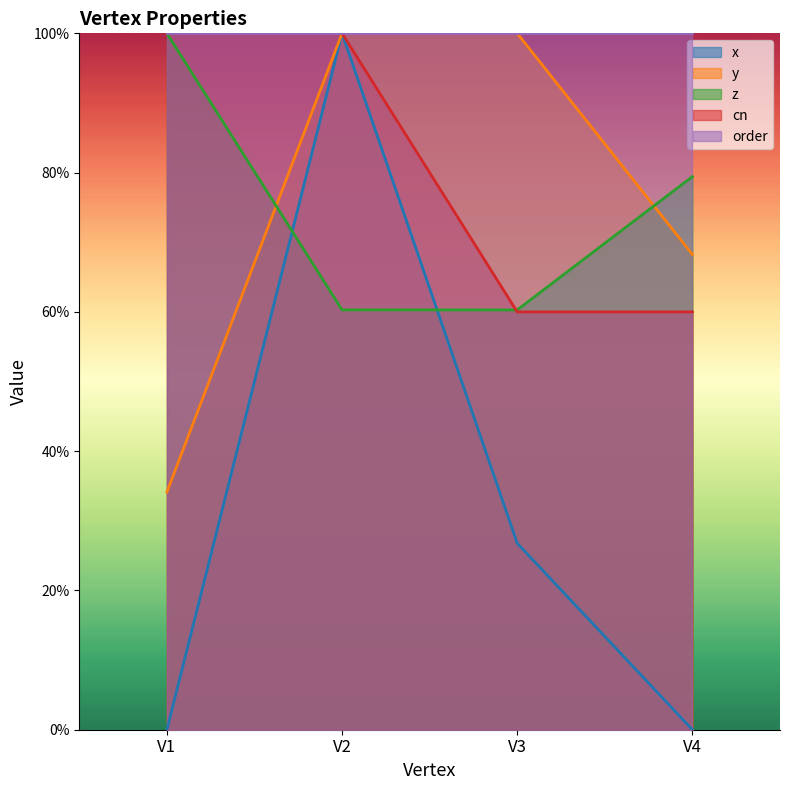

Does the chart display data point markers on the line(s)?

No